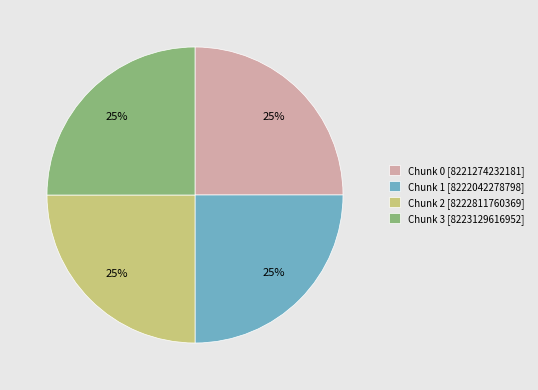

Is there a majority slice in this chart?

No